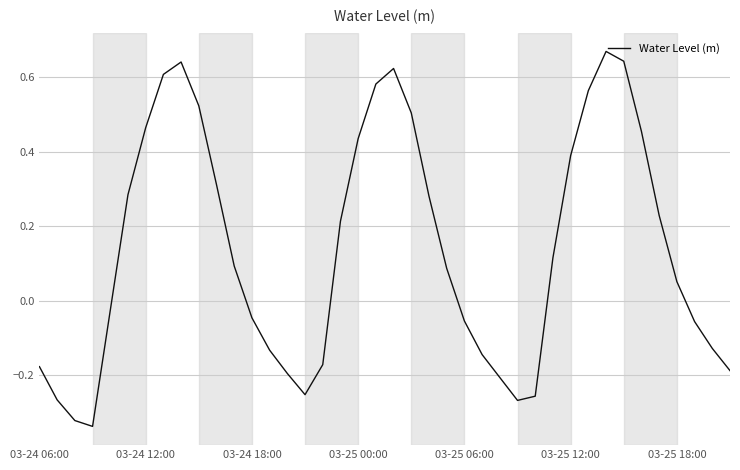

Does the chart display data point markers on the line(s)?

No